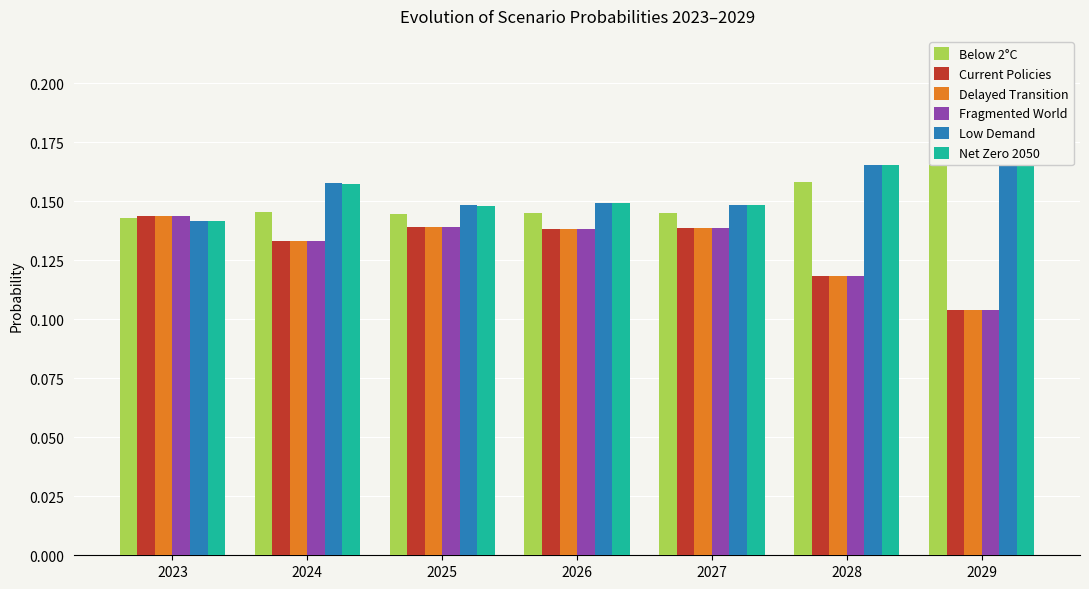

Reading right to left, what are all the values shown in this chart?

Below 2°C: 2029=0.2	2028=0.2	2027=0.1	2026=0.1	2025=0.1	2024=0.1	2023=0.1
Current Policies: 2029=0.1	2028=0.1	2027=0.1	2026=0.1	2025=0.1	2024=0.1	2023=0.1
Delayed Transition: 2029=0.1	2028=0.1	2027=0.1	2026=0.1	2025=0.1	2024=0.1	2023=0.1
Fragmented World: 2029=0.1	2028=0.1	2027=0.1	2026=0.1	2025=0.1	2024=0.1	2023=0.1
Low Demand: 2029=0.2	2028=0.2	2027=0.1	2026=0.1	2025=0.1	2024=0.2	2023=0.1
Net Zero 2050: 2029=0.2	2028=0.2	2027=0.1	2026=0.1	2025=0.1	2024=0.2	2023=0.1